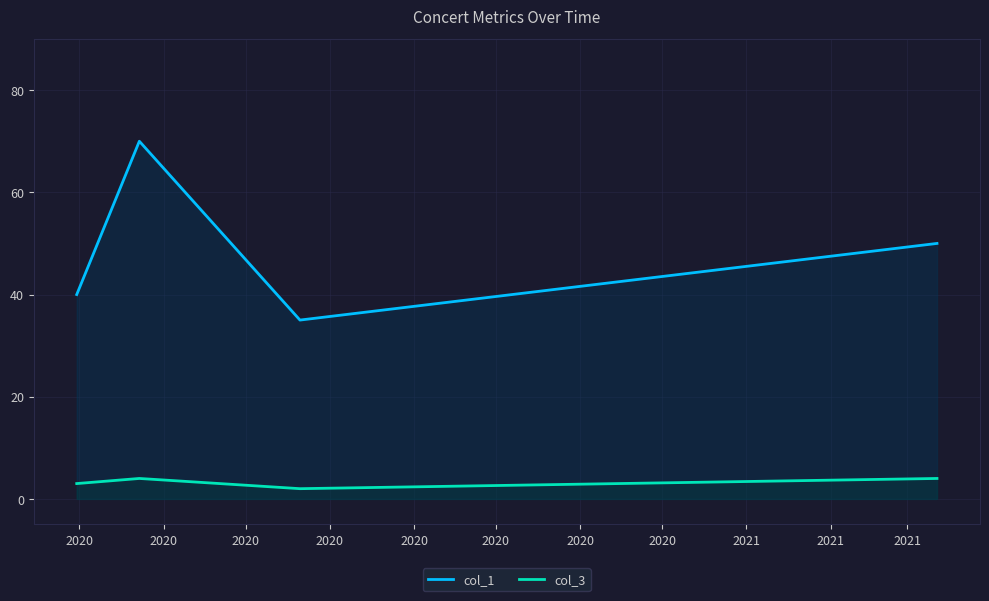

What is the total value across all series at 2020?

43